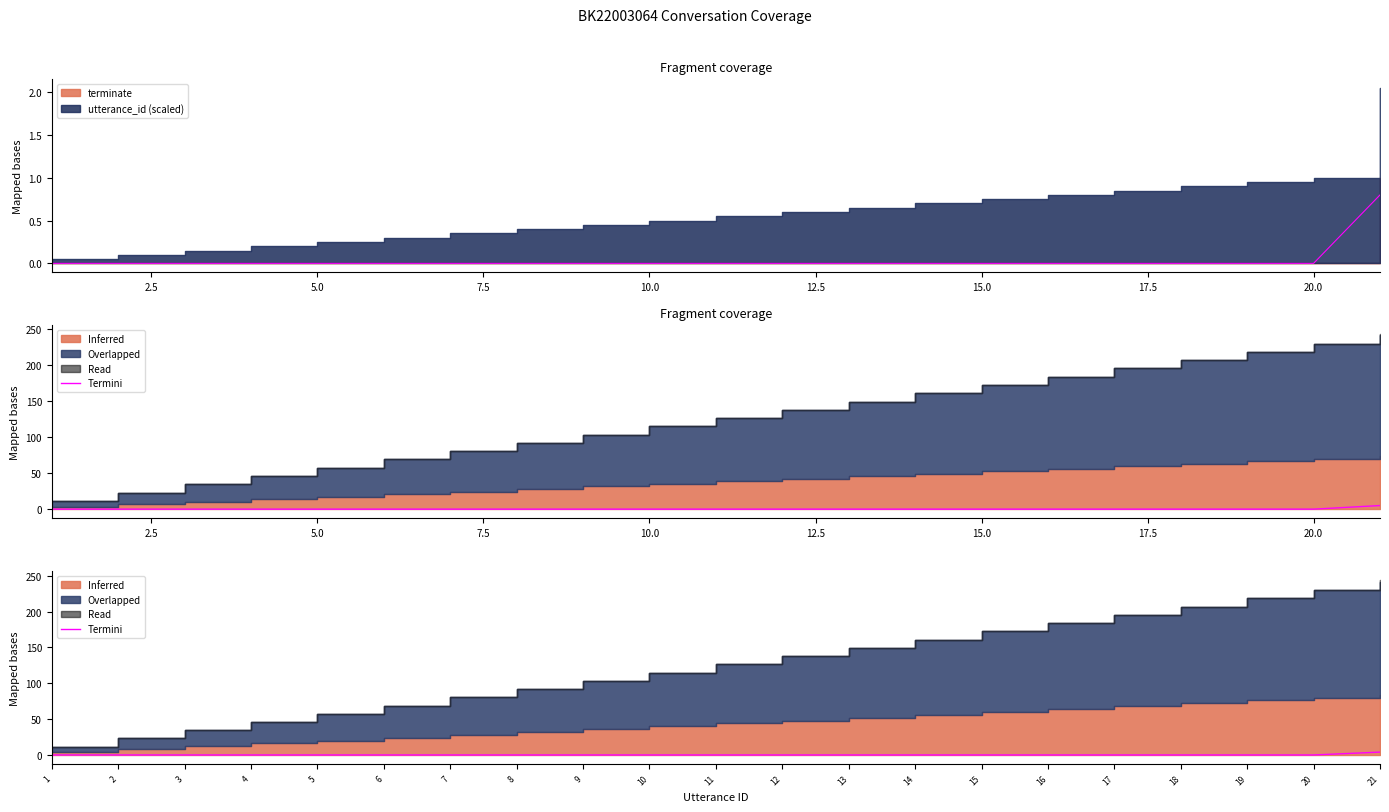

How many lines are shown in the chart?

1